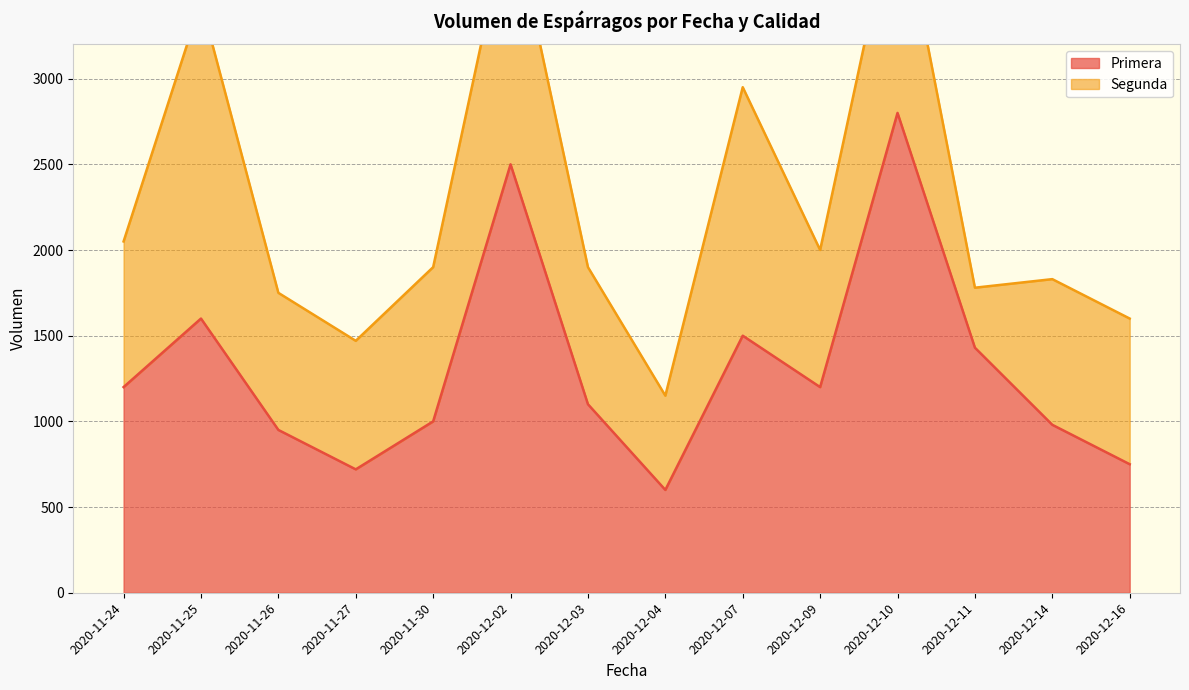

What is the label of the 3rd point from the left?

2020-11-26